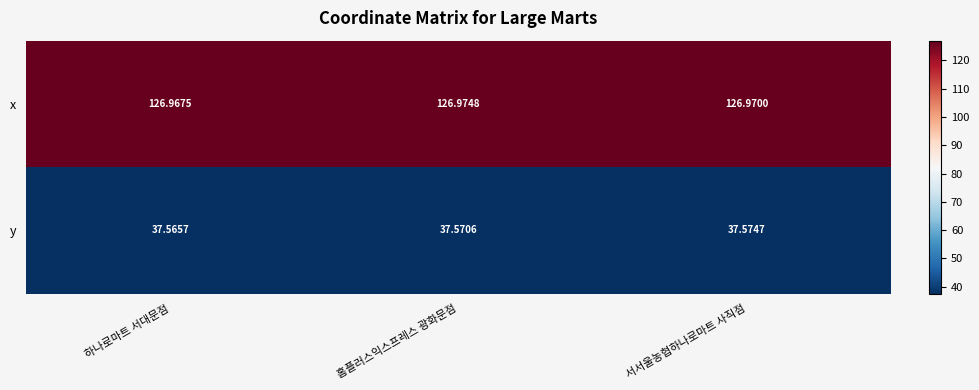

Which series has the largest total across all categories?

x